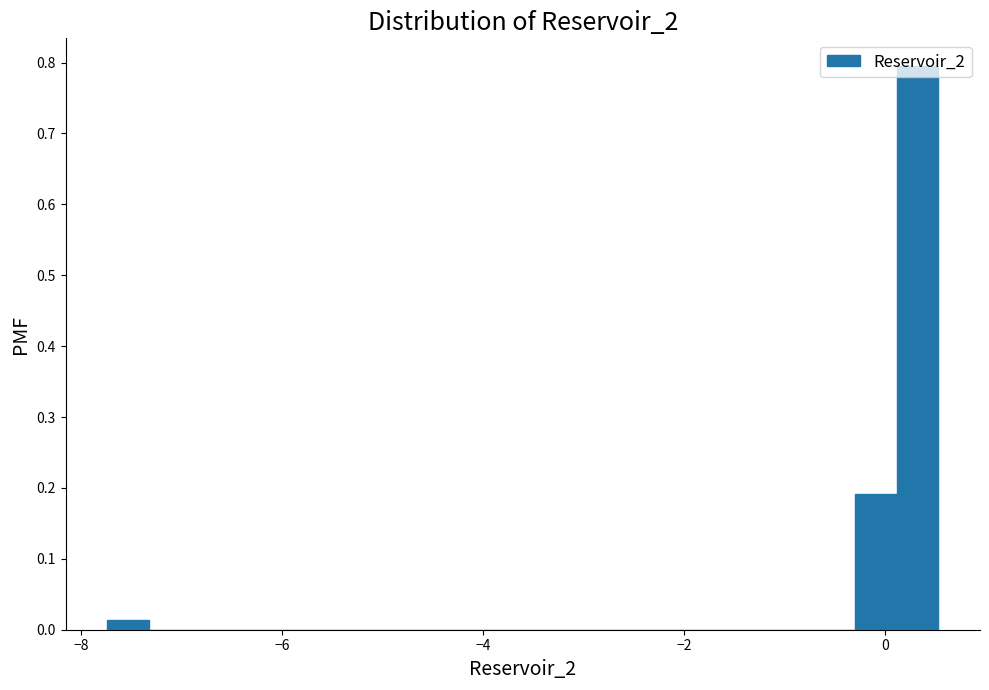

Around what value on the x-axis is the tallest bar? Give the approximate position of its centre, as read against the axis.

0.4